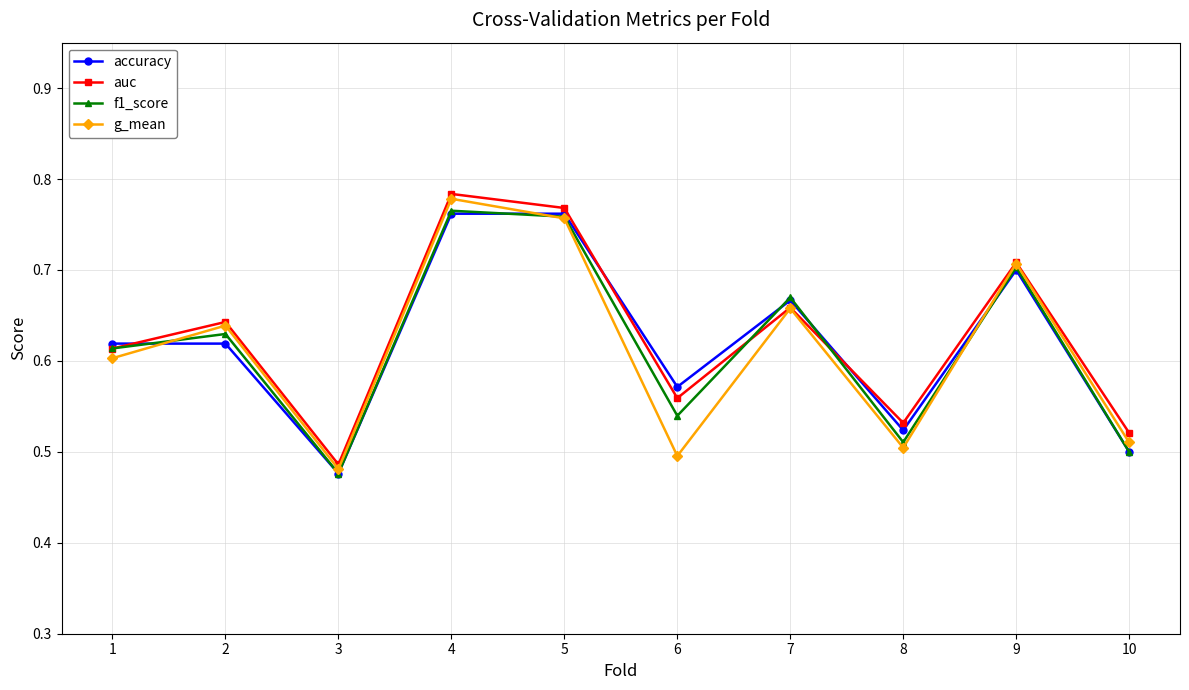

Count the accuracy values in the range 0 to 1.

10